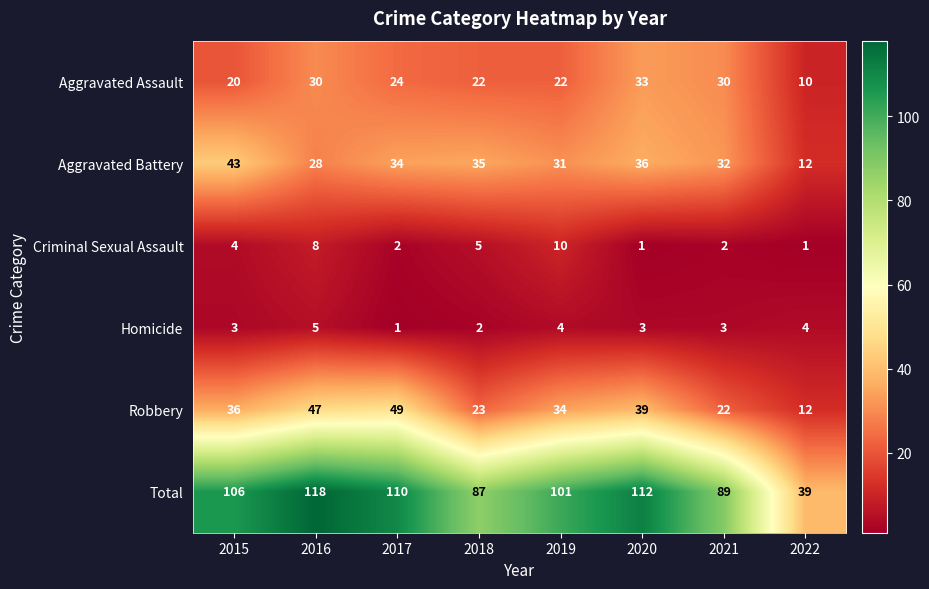

Rank the series by their maximum value, from highest to lowest.

Total, Robbery, Aggravated Battery, Aggravated Assault, Criminal Sexual Assault, Homicide